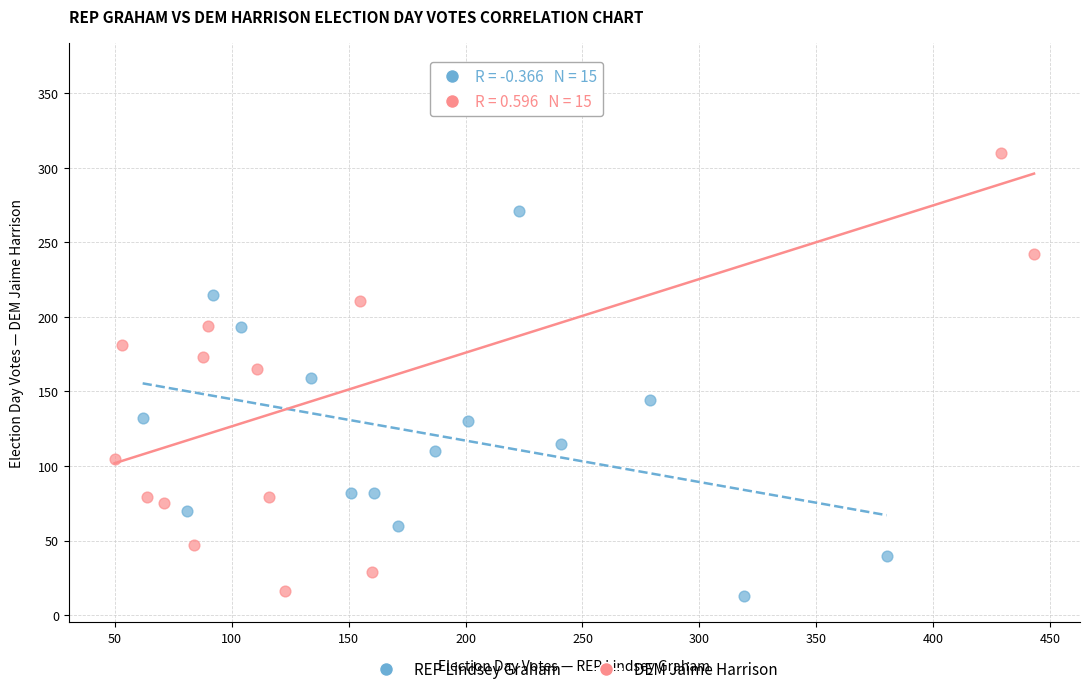

Which series has the widest spread of Y values?

DEM Jaime Harrison